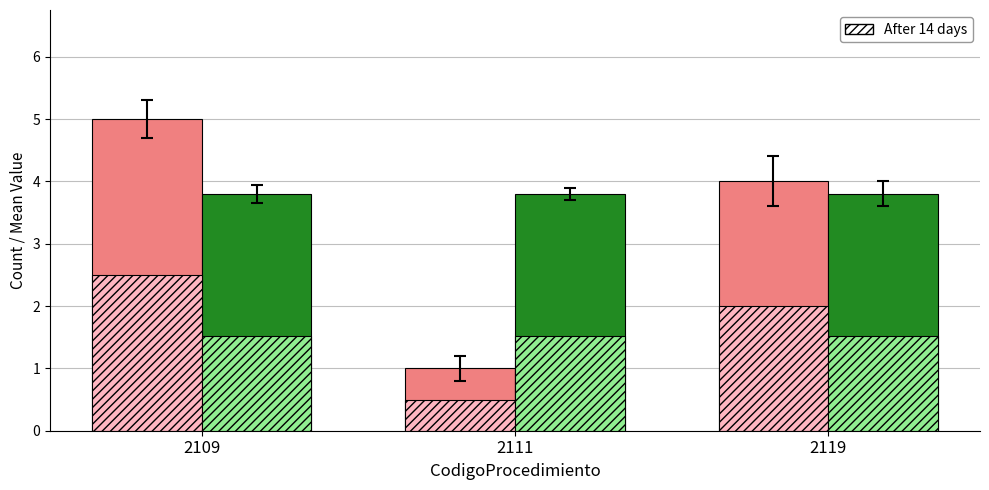

The value of Edad (scaled) at 2109 is 5.5. True or false?

False